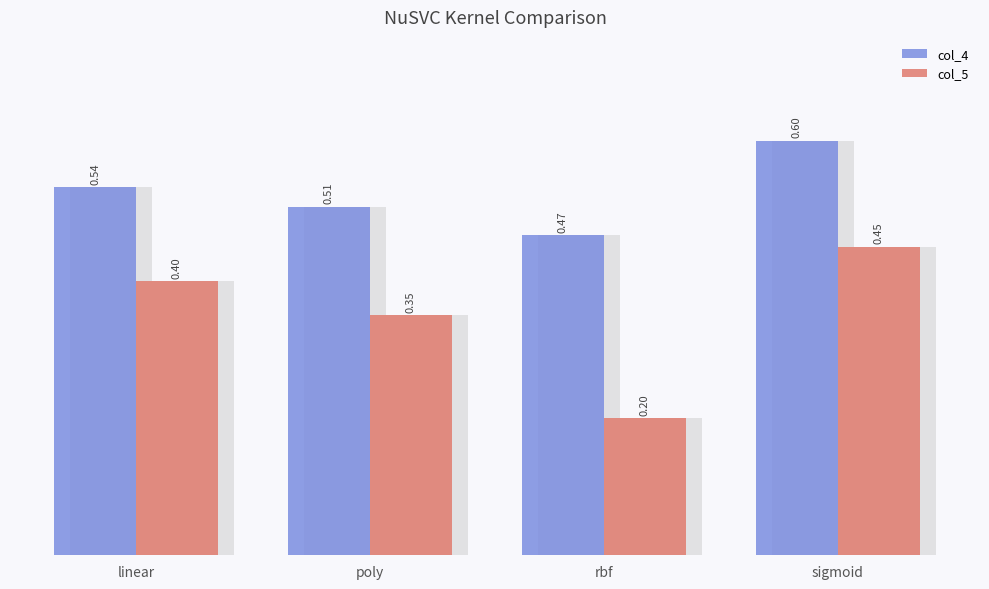

Reading right to left, transcribe all the data shown in this chart.

col_4: sigmoid=0.6	rbf=0.5	poly=0.5	linear=0.5
col_5: sigmoid=0.5	rbf=0.2	poly=0.3	linear=0.4